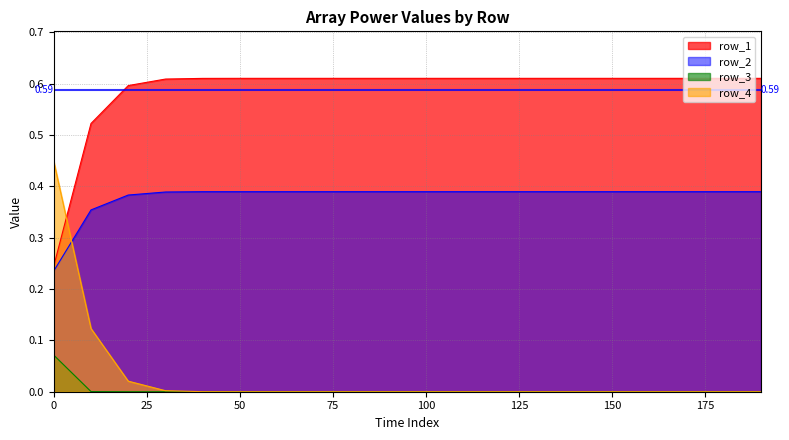

At how many categories does at least one series exceed 0?

20